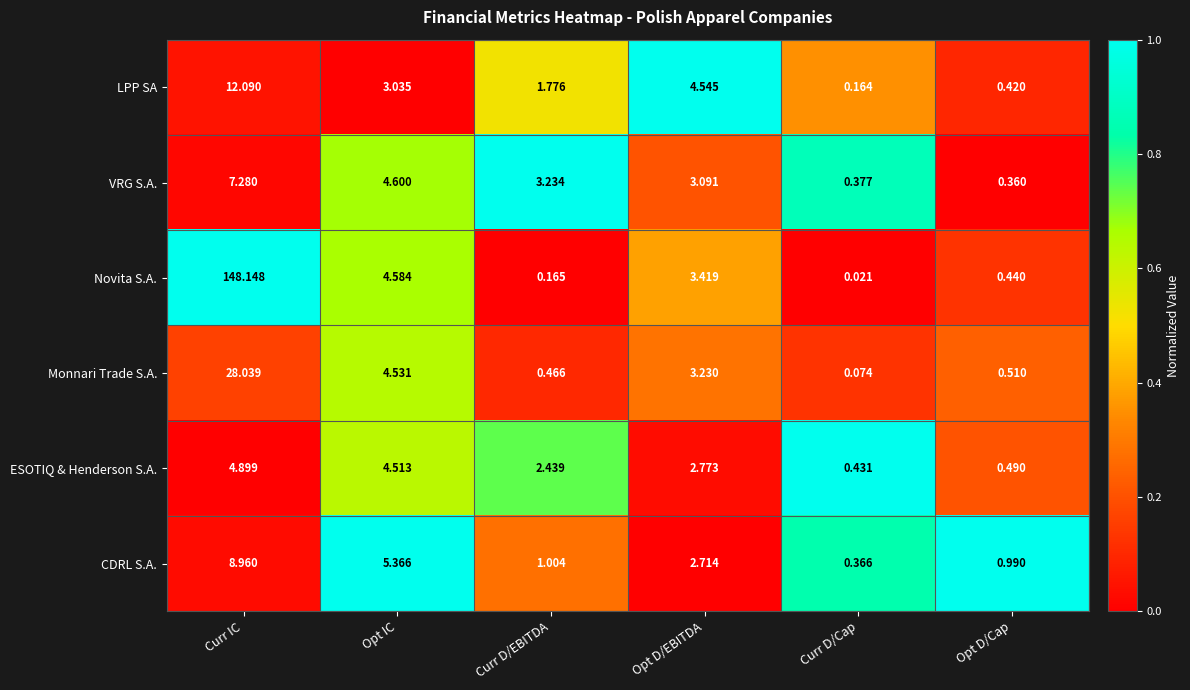

Which series changed the most between Curr IC and Opt D/Cap?

Novita S.A.